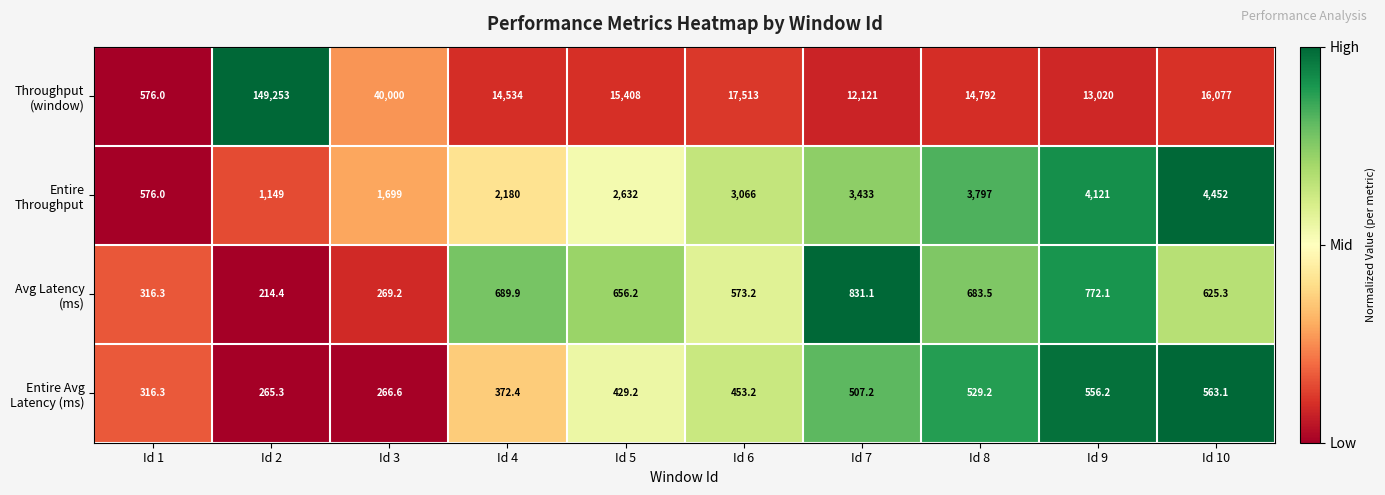

What is the spread (max minus min) of values at Id 10?

15513.9